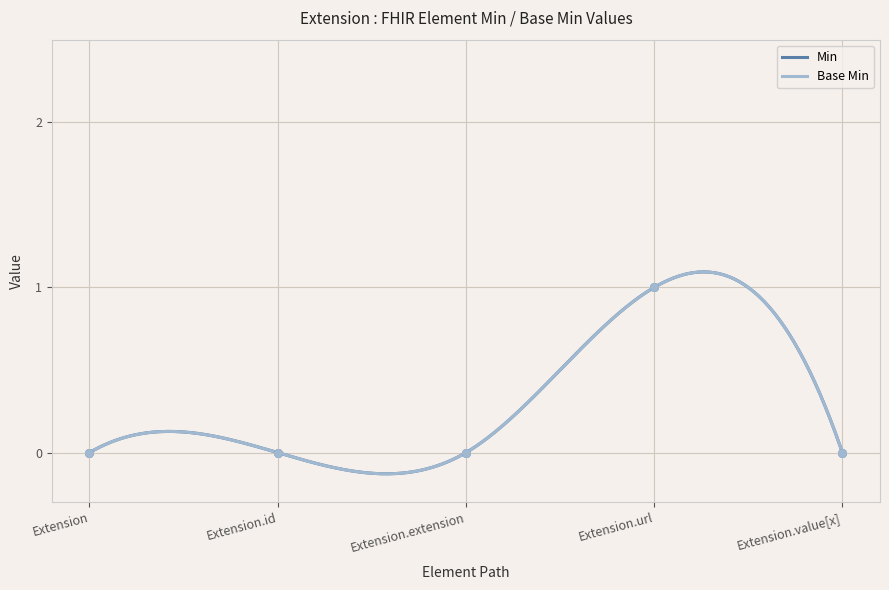

Is the value of Base Min at Extension.url greater than the value of Min at Extension.extension?

Yes